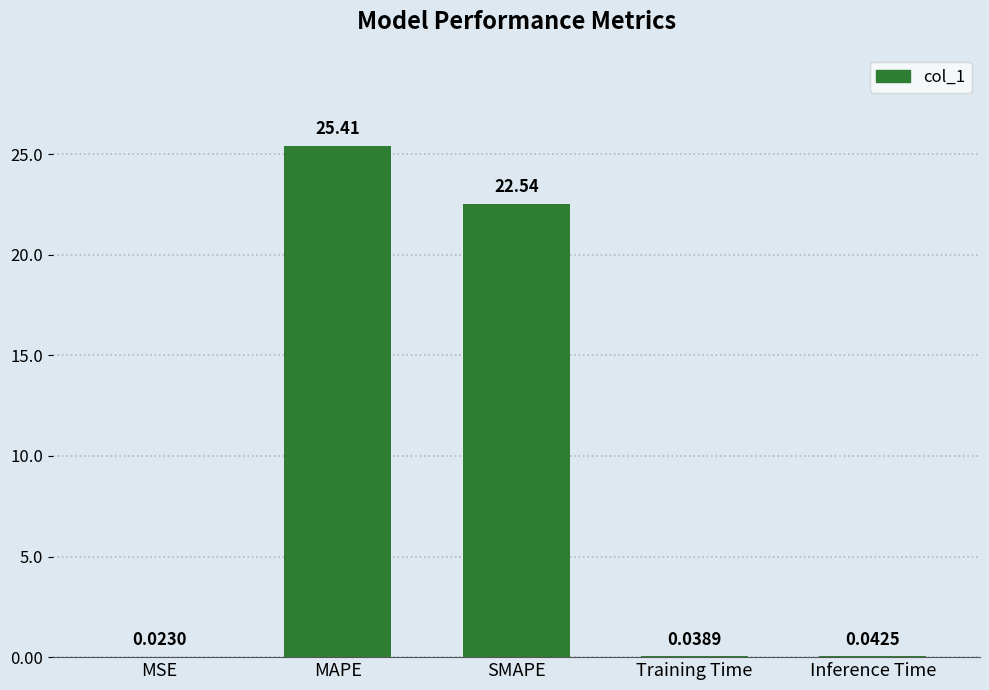

What is the sum of the values at SMAPE and MSE?

22.6